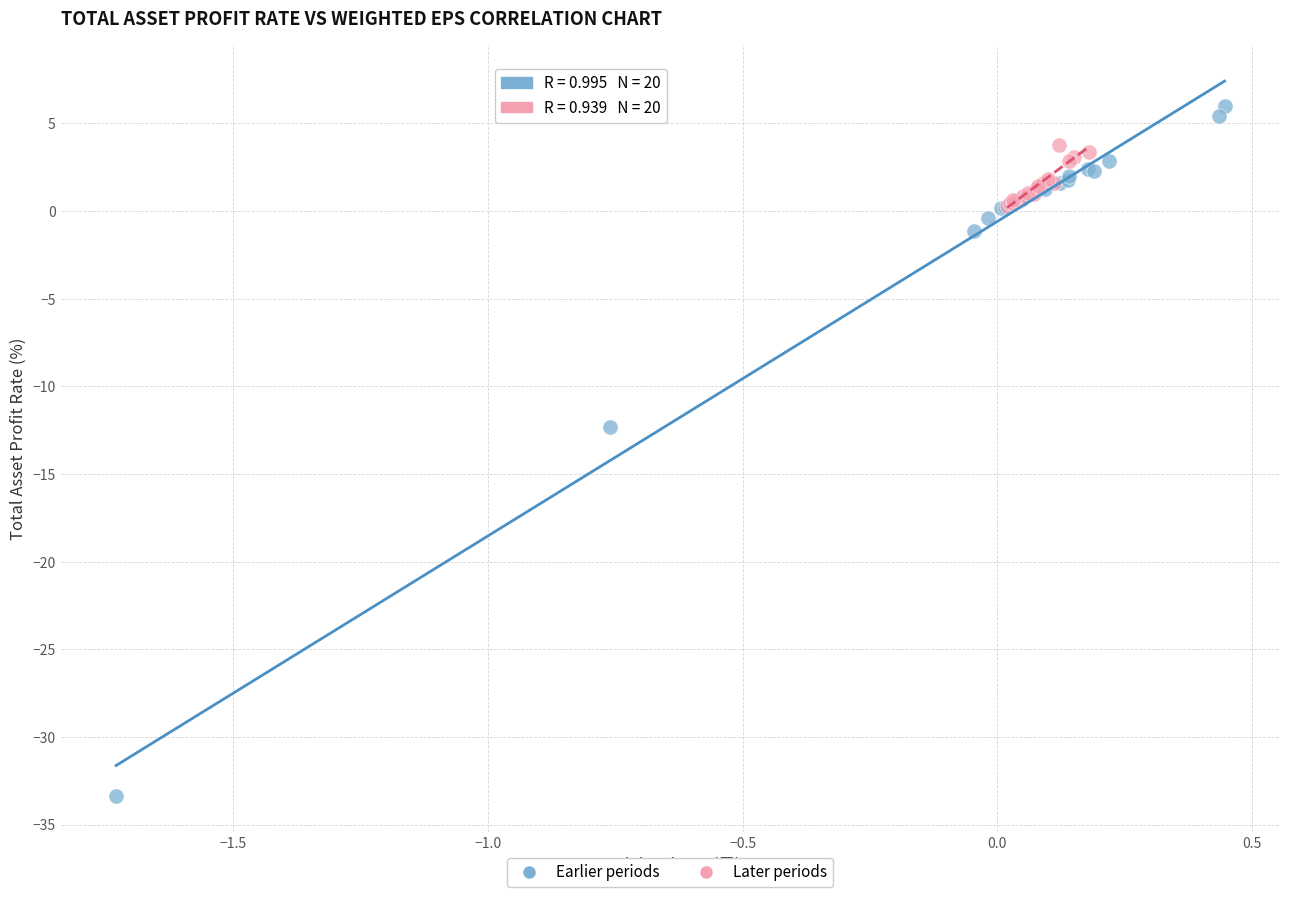

Which series reaches the maximum Y coordinate?

Earlier periods